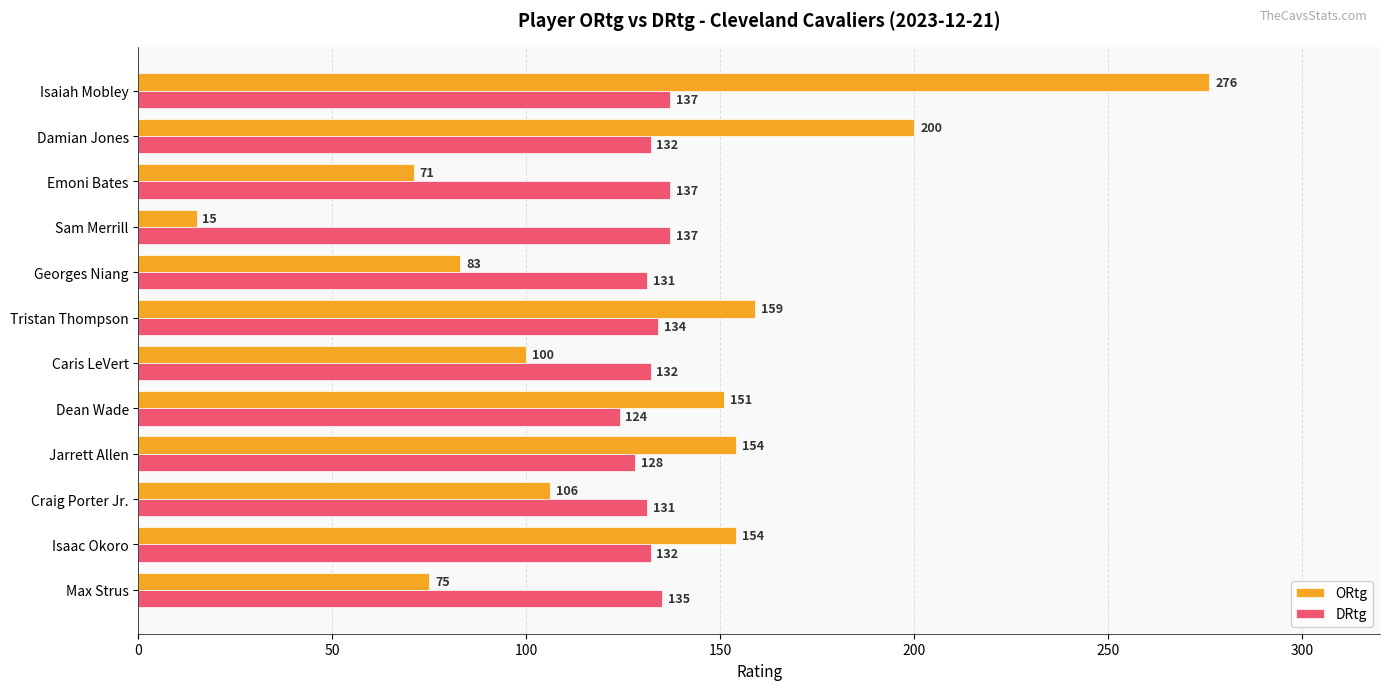

Is it true that ORtg equals 71 at Emoni Bates?

True